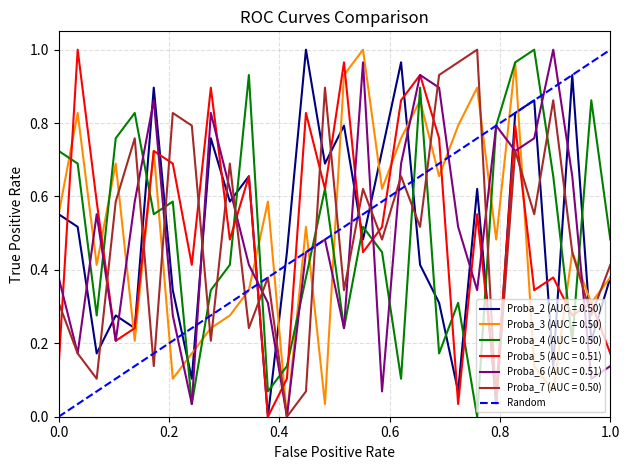

True or false: Proba_3 (AUC = 0.50) has a value of 0.6 at 1.0.

False